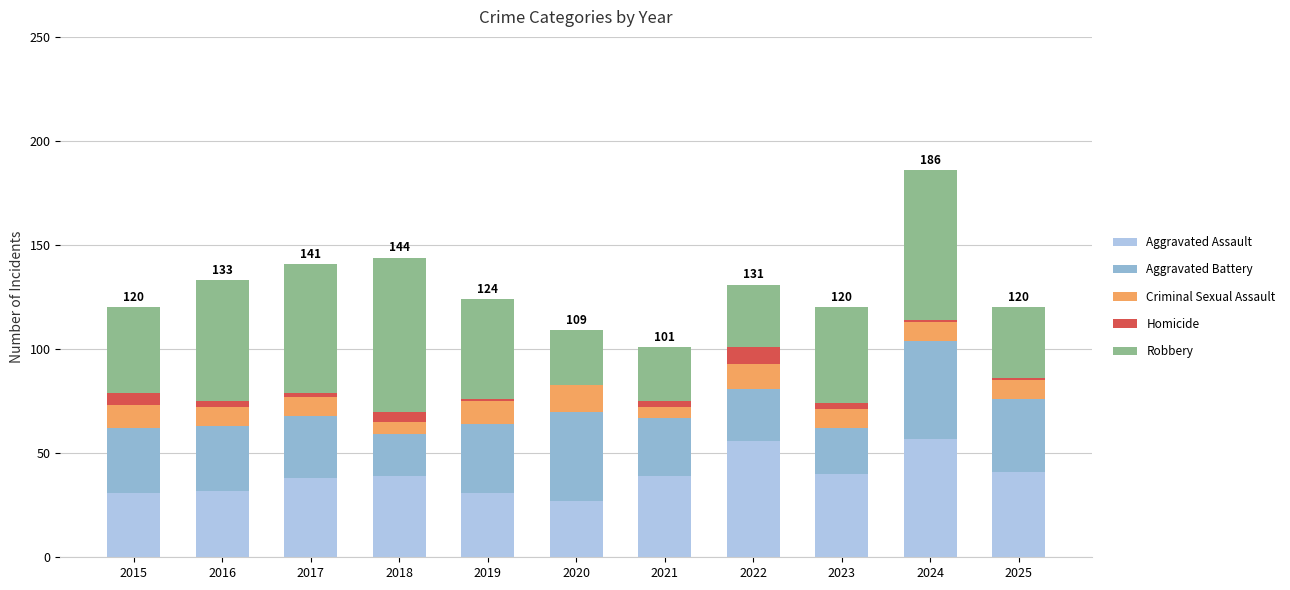

How many distinct data groups are displayed?

5